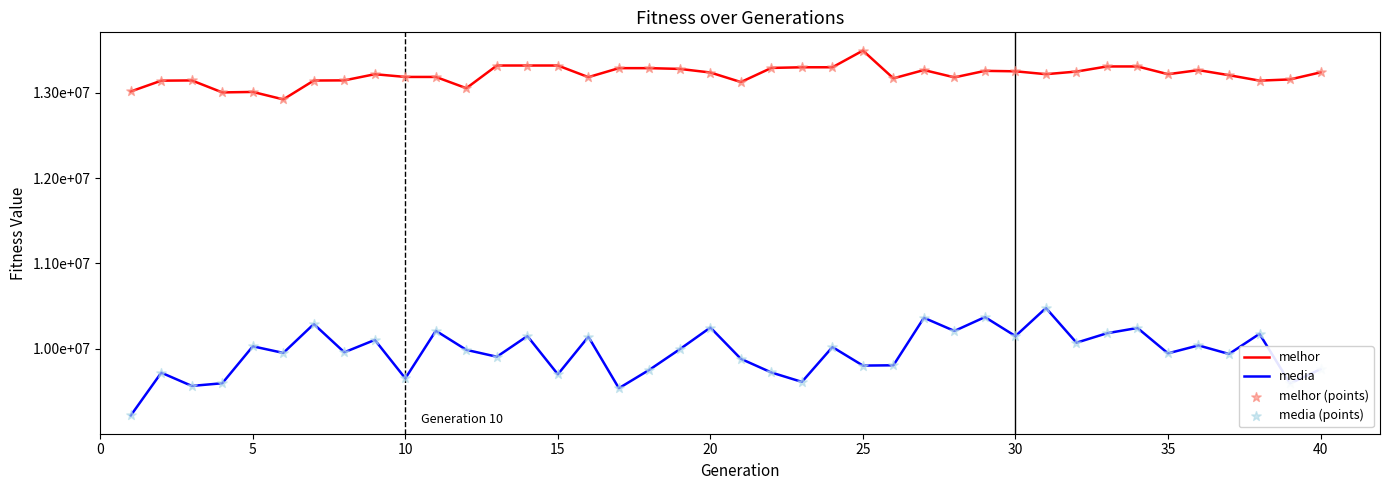

Is this an area chart (filled region under the line)?

No